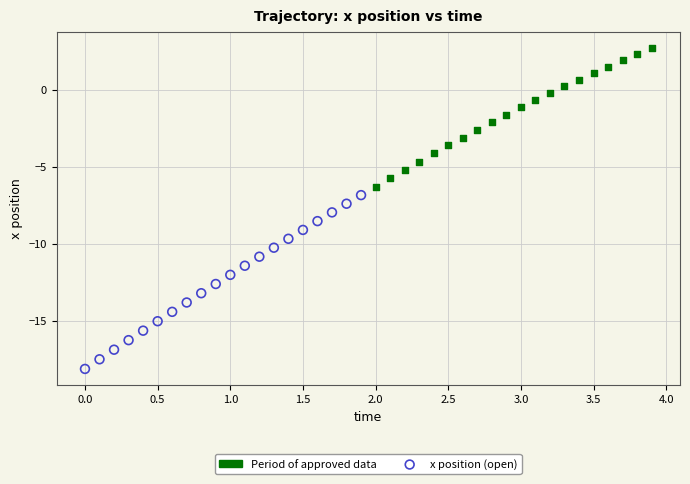

Which series reaches the maximum Y coordinate?

Period of approved data